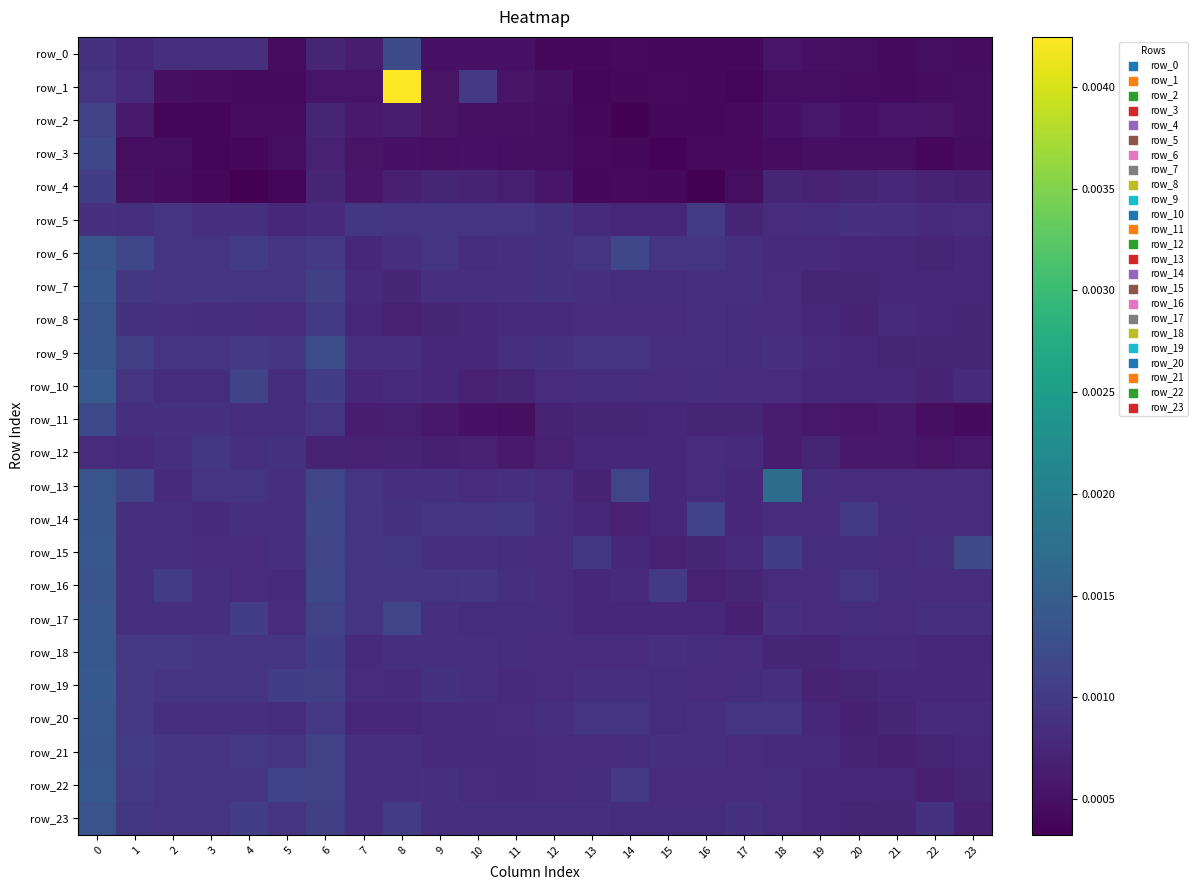

Count the row_23 values in the range 0 to 1.

24